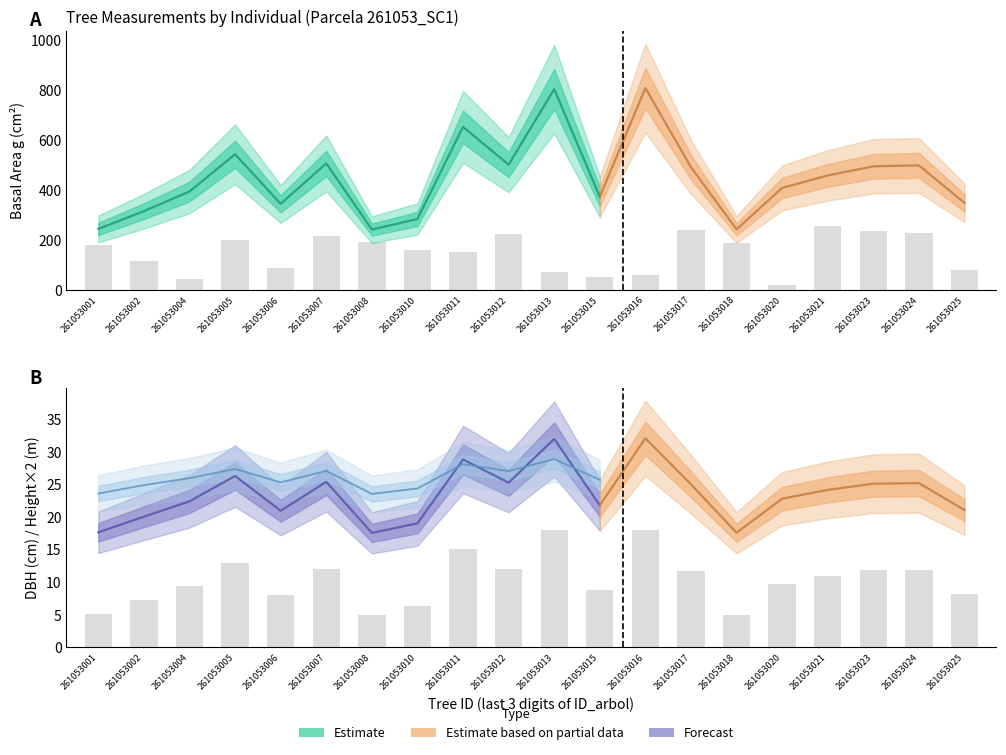

Rank the series by their maximum value, from highest to lowest.

bal, dbh